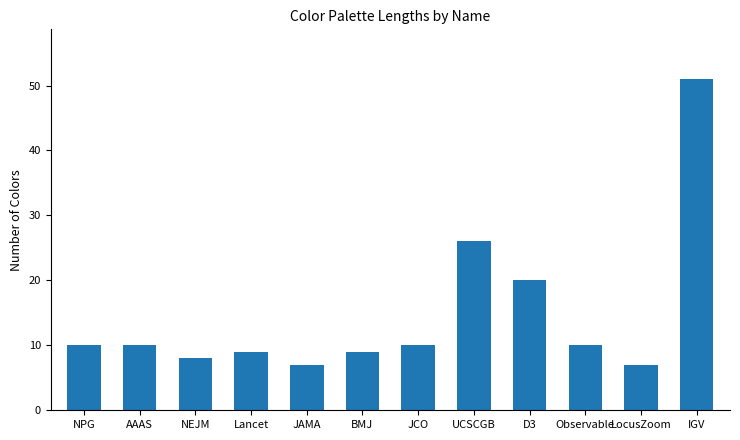

Which label corresponds to the largest value in the chart?

IGV